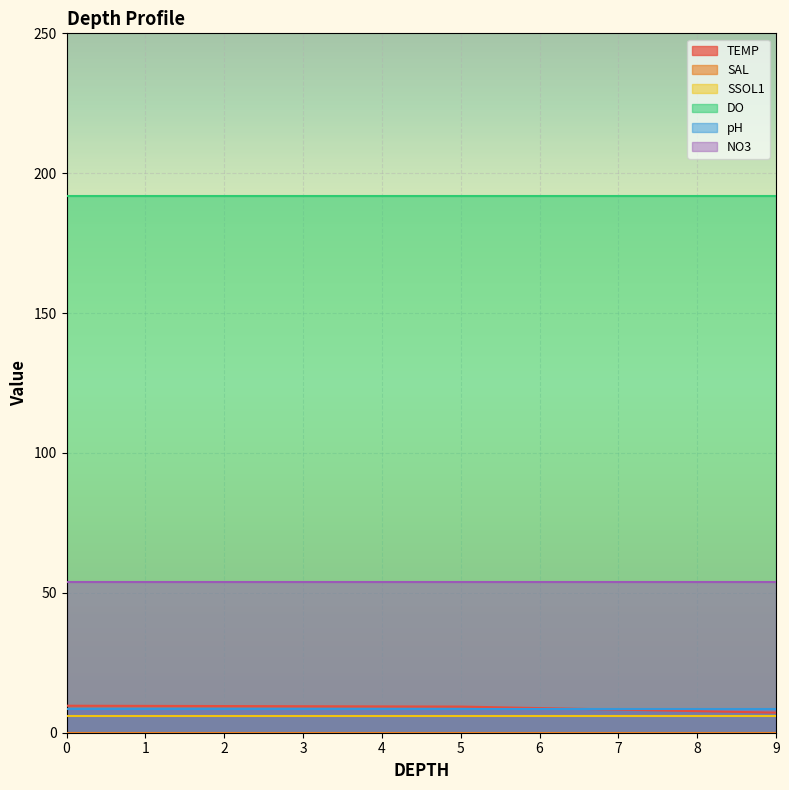

Reading left to right, extract all data points from this chart.

TEMP: 0.0=9.7	5.0=9.3	9.0=7.2
SAL: 0.0=0.1	5.0=0.1	9.0=0.1
SSOL1: 0.0=6.0	5.0=6.0	9.0=6.0
DO: 0.0=191.9	5.0=191.9	9.0=191.9
pH: 0.0=8.3	5.0=8.3	9.0=8.3
NO3: 0.0=53.9	5.0=53.9	9.0=53.9